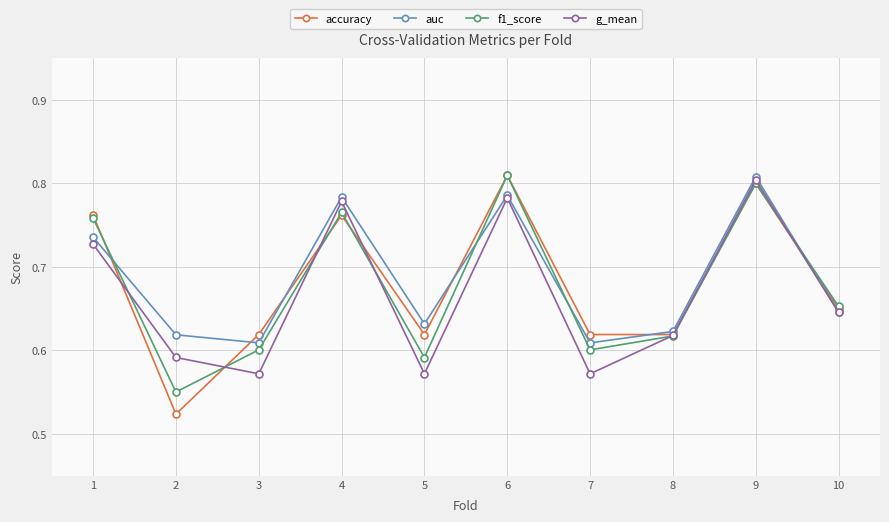

True or false: accuracy has a value of 1.2 at 9.

False